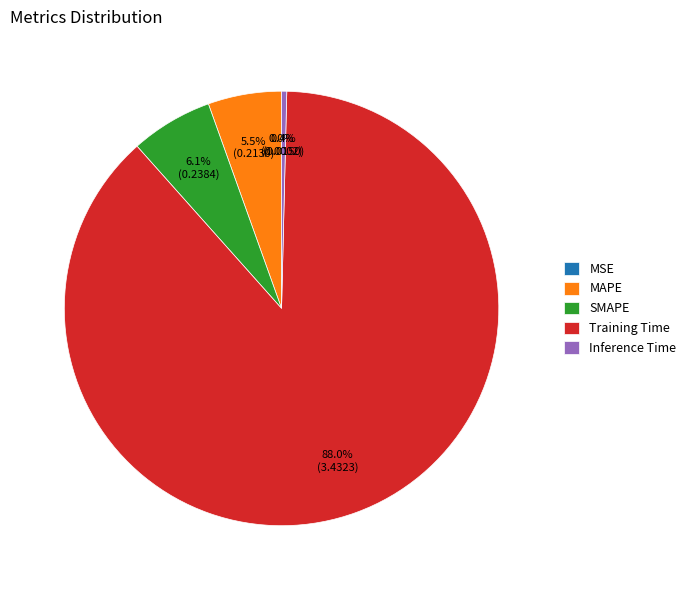

To the nearest percent, what is the difference between the SMAPE and MAPE slice percentages?

1%